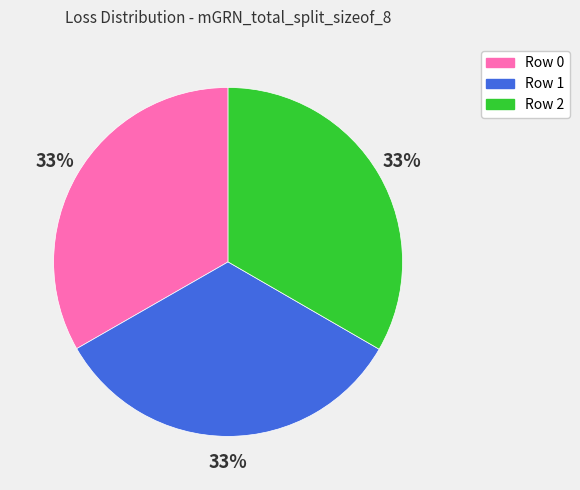

Does Row 1 represent more than half of the total?

No